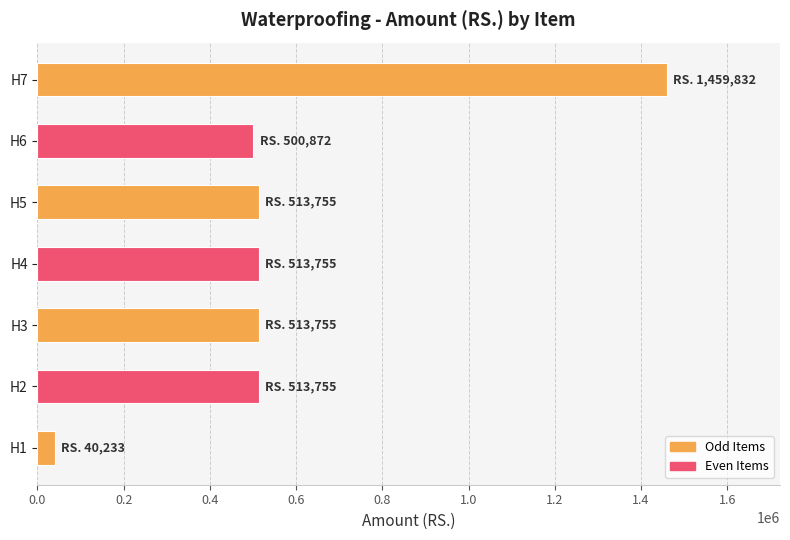

Are the bars grouped side by side (vs. stacked)?

No